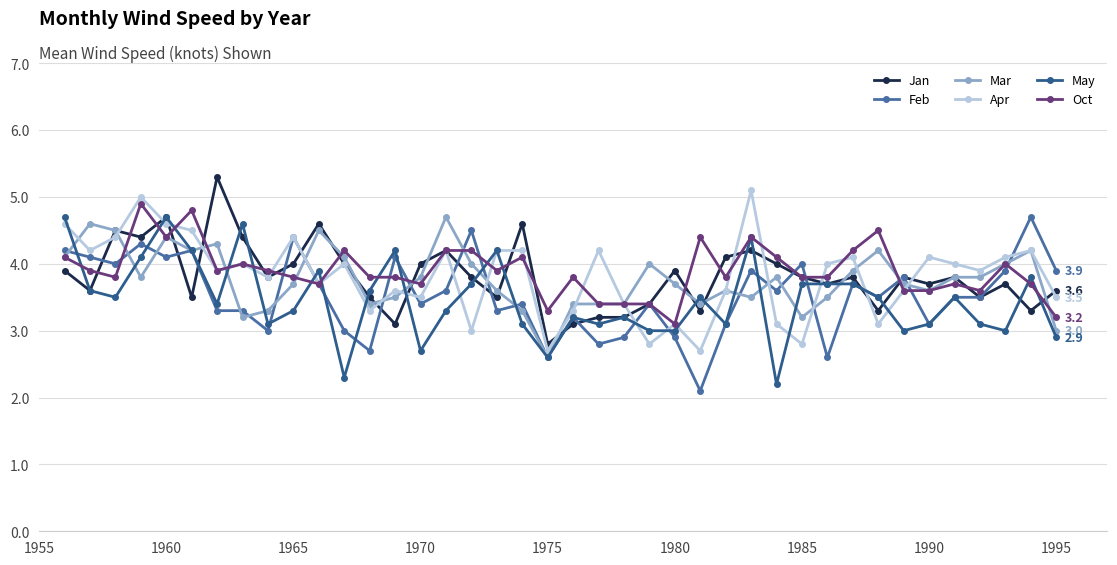

What is the lowest value of the Oct series?

3.1